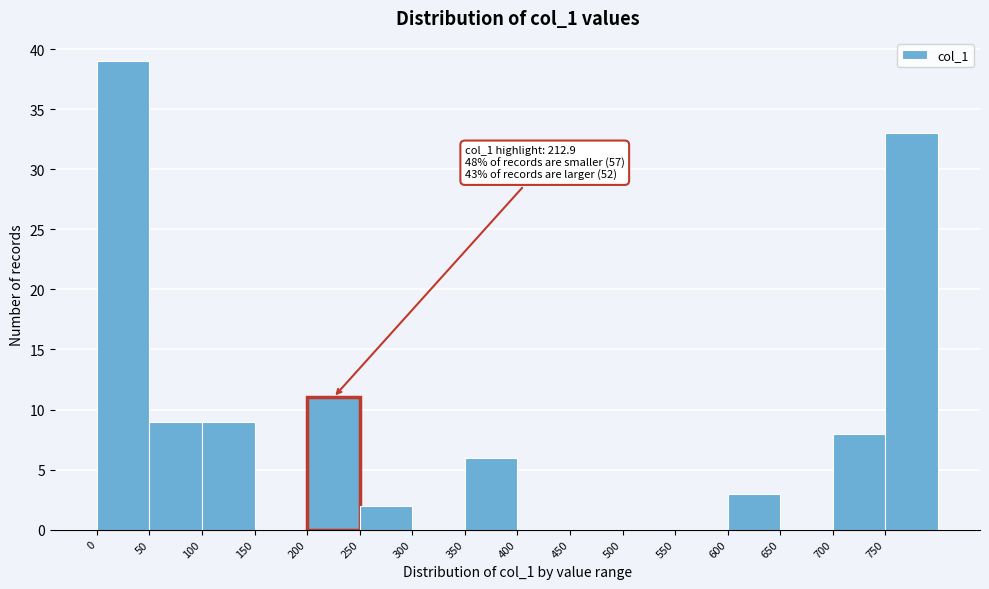

Which range on the x-axis has the tallest bar?

0 to 50